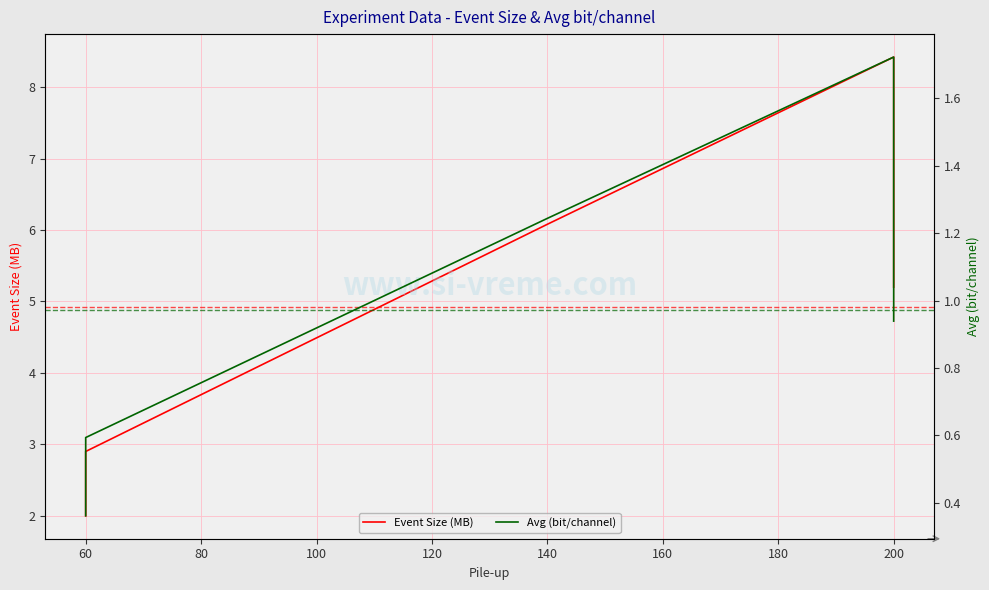

What is the average value of the Avg (bit/channel) series?

1.0